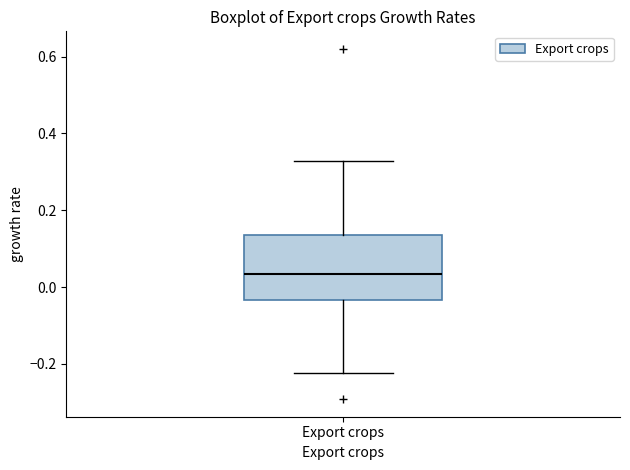

Where is the lower edge of the box for Export crops on the y-axis? The values are not printed on the chart, so give them approximately, as read against the axis.

-0.04